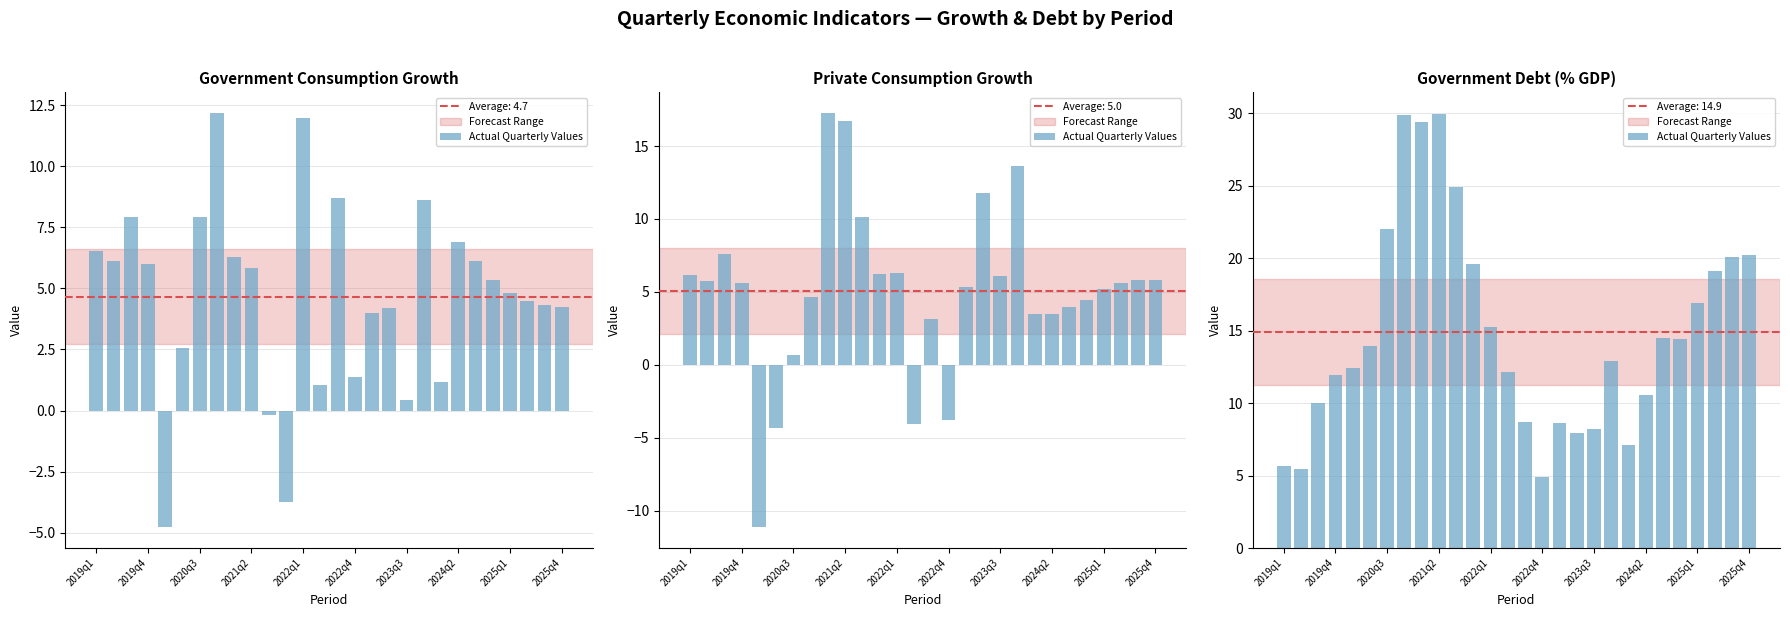

Is it true that the value at 2019q4 is 5.5?

True